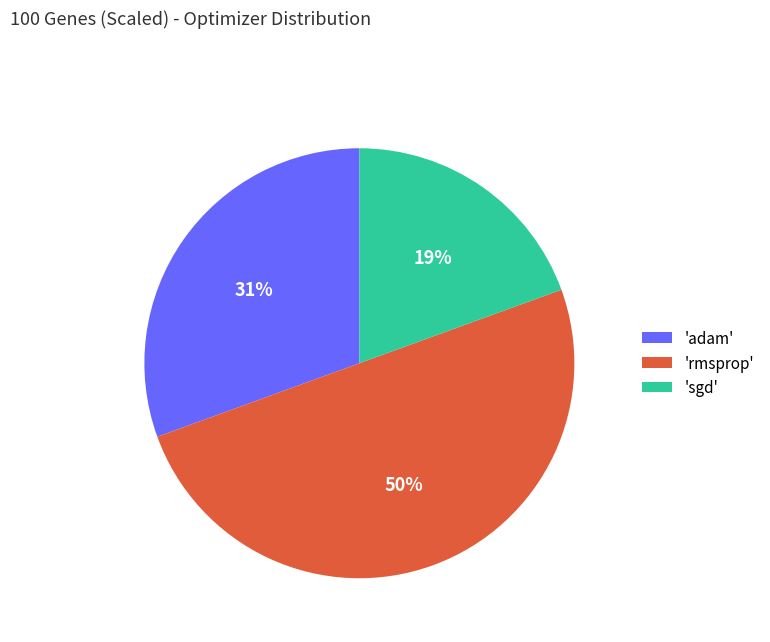

The 'sgd' slice represents 13% of the pie. True or false?

False